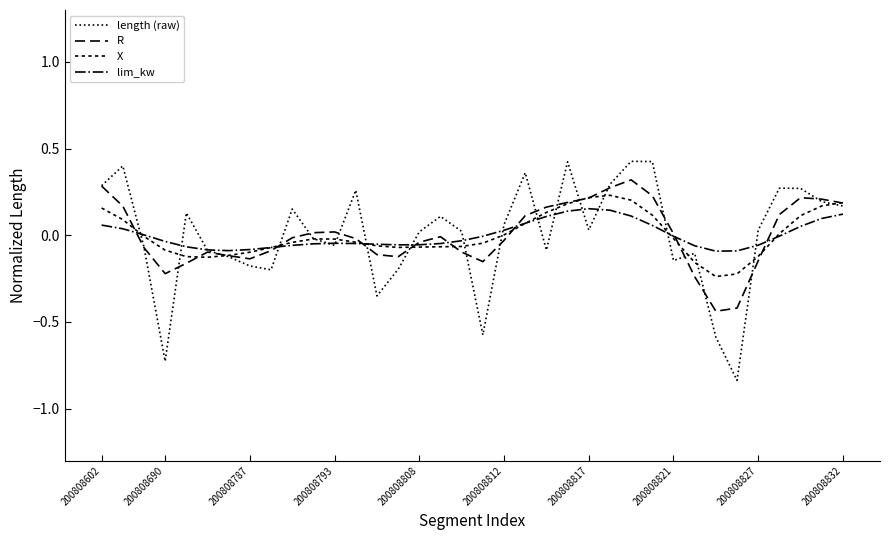

Is this an area chart (filled region under the line)?

No